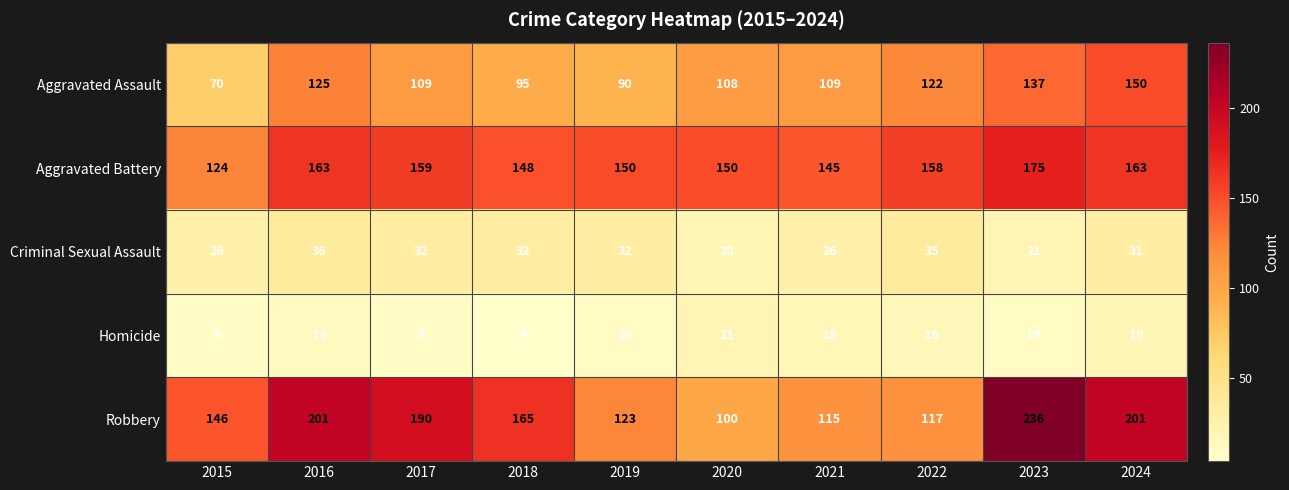

What is the average value of the Aggravated Assault series?

112